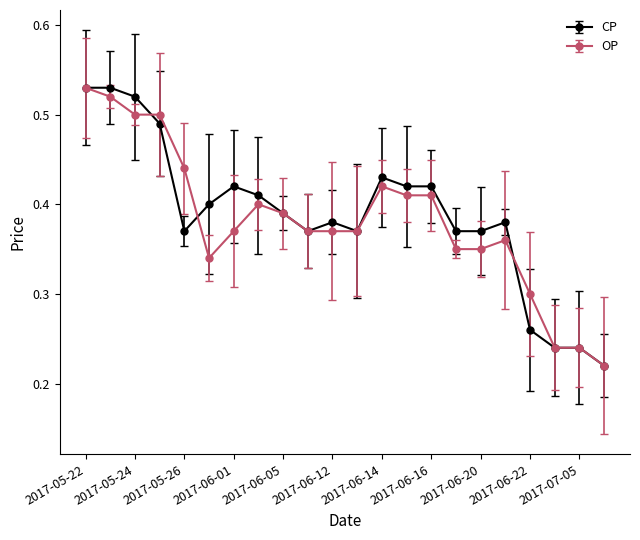

True or false: OP has more than 2 points higher than both neighbors.

True